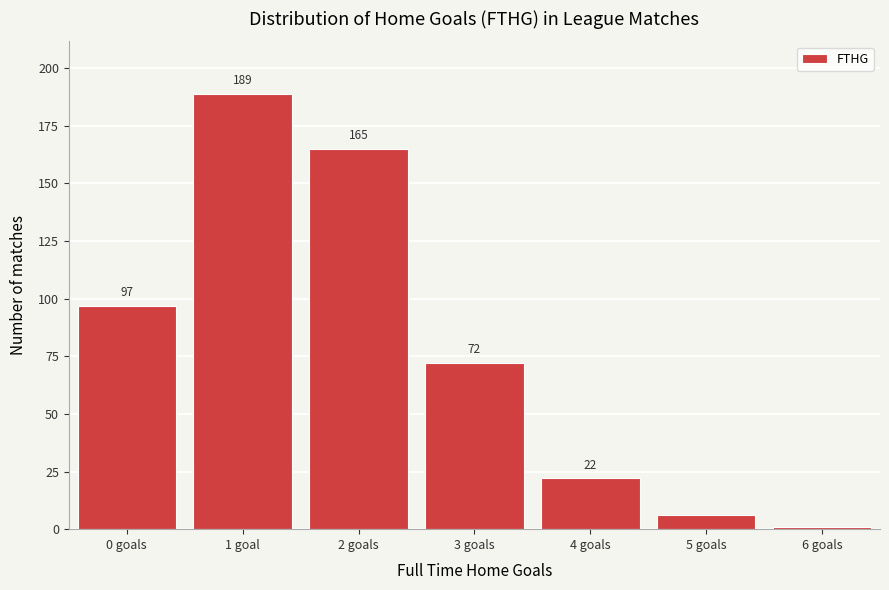

Reading left to right, list all the values displayed in this chart.

97	189	165	72	22	6	1